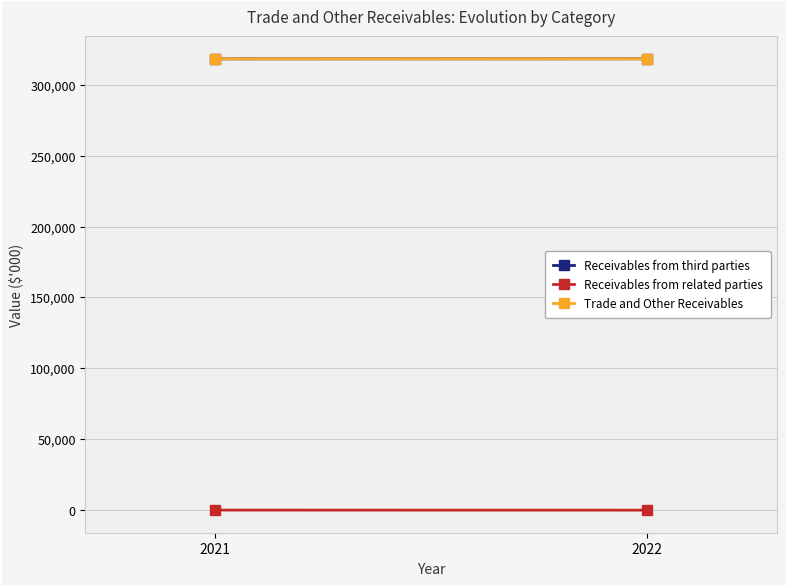

The value of Receivables from third parties at 2021 is 564233. True or false?

False